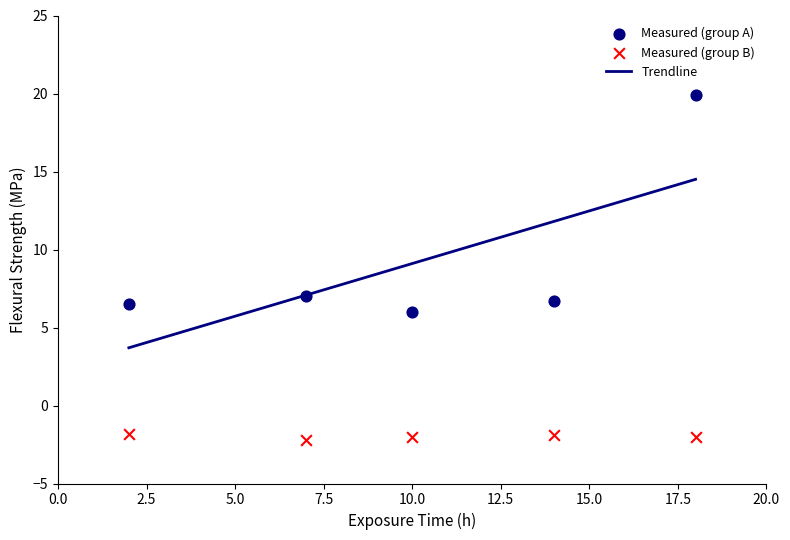

Across all data points, what is the average Y value?

3.6